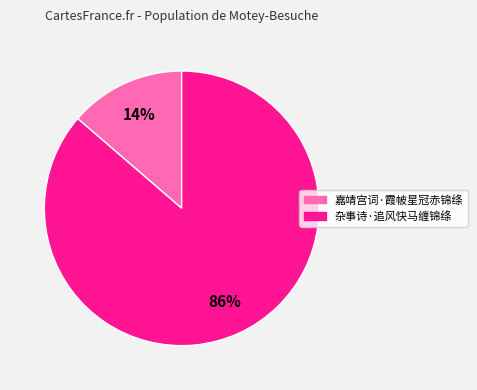

Which category accounts for the majority?

杂事诗·追风快马缠锦绦